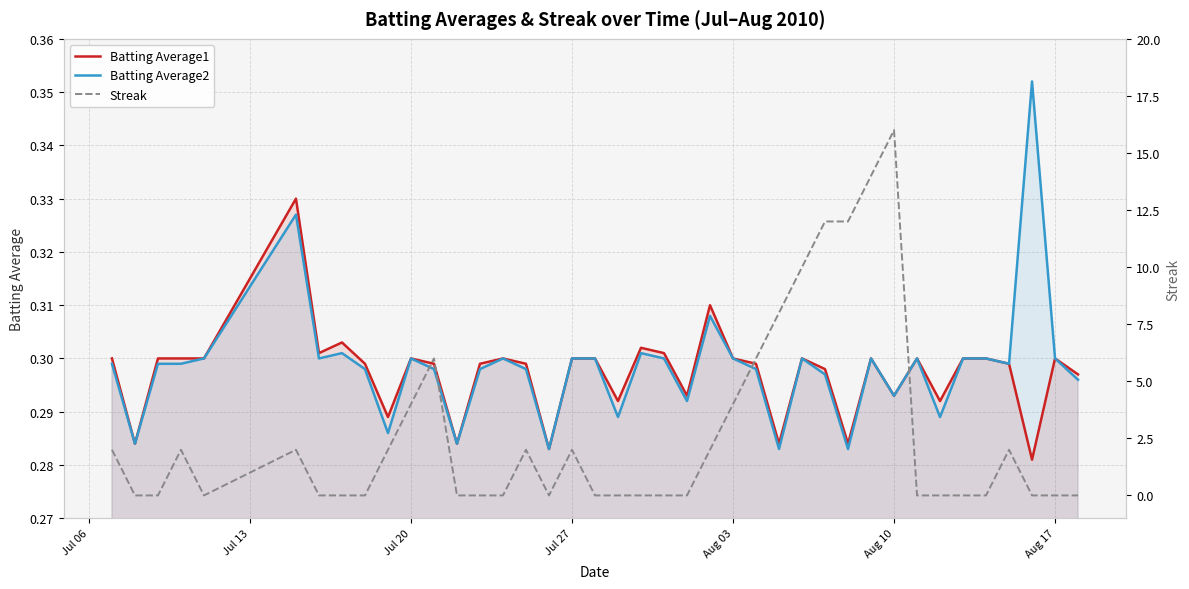

True or false: Batting Average1 and Batting Average2 intersect in this chart.

False